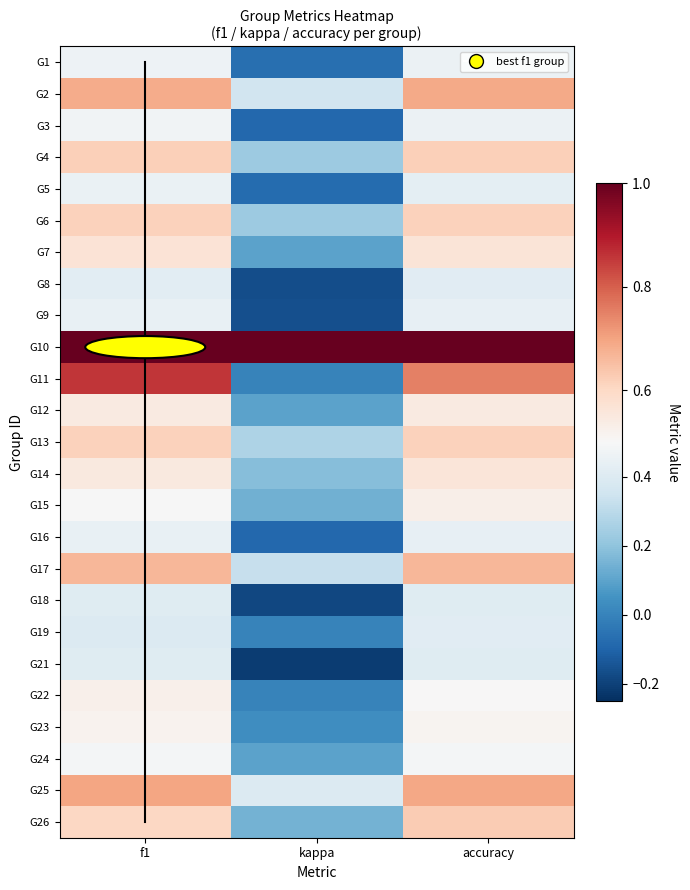

Which series has the largest total across all categories?

G10